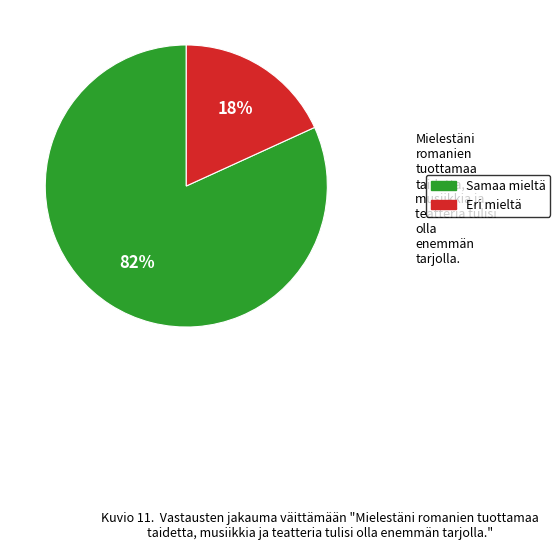

To the nearest percent, what is the average slice percentage?

50%